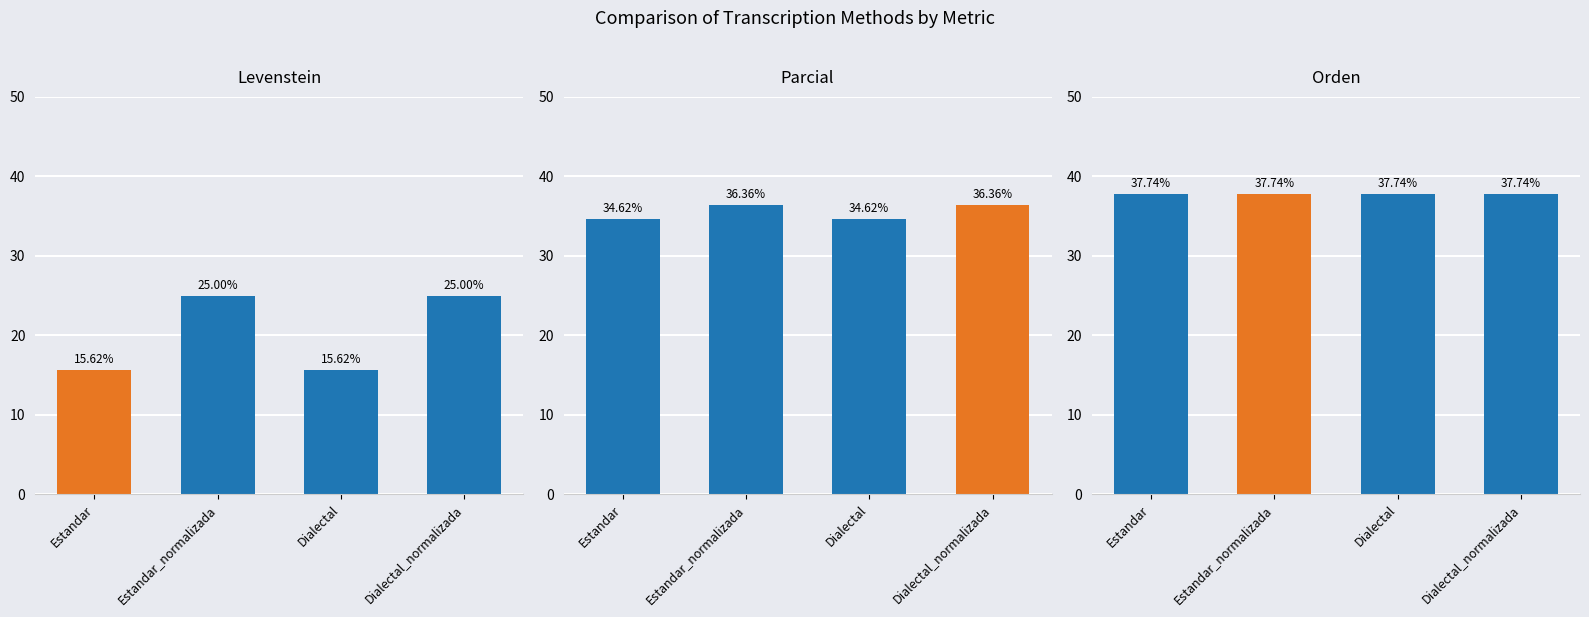

How many groups of bars are there?

4